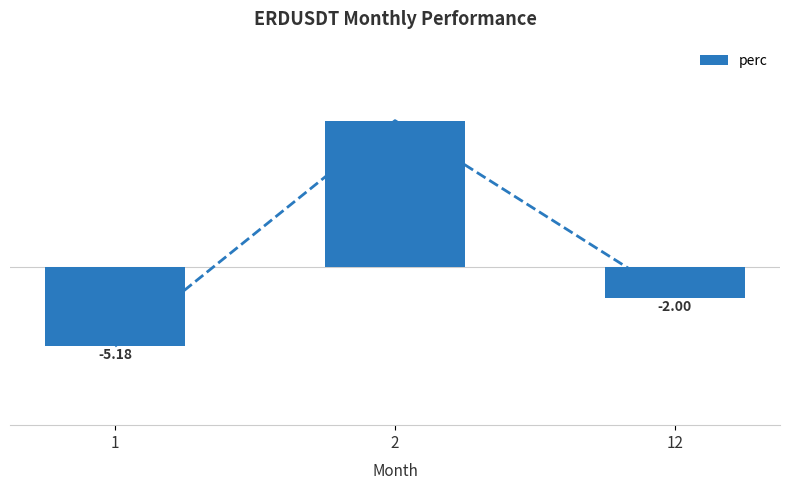

What is the difference between the values at 2 and 1?

14.8